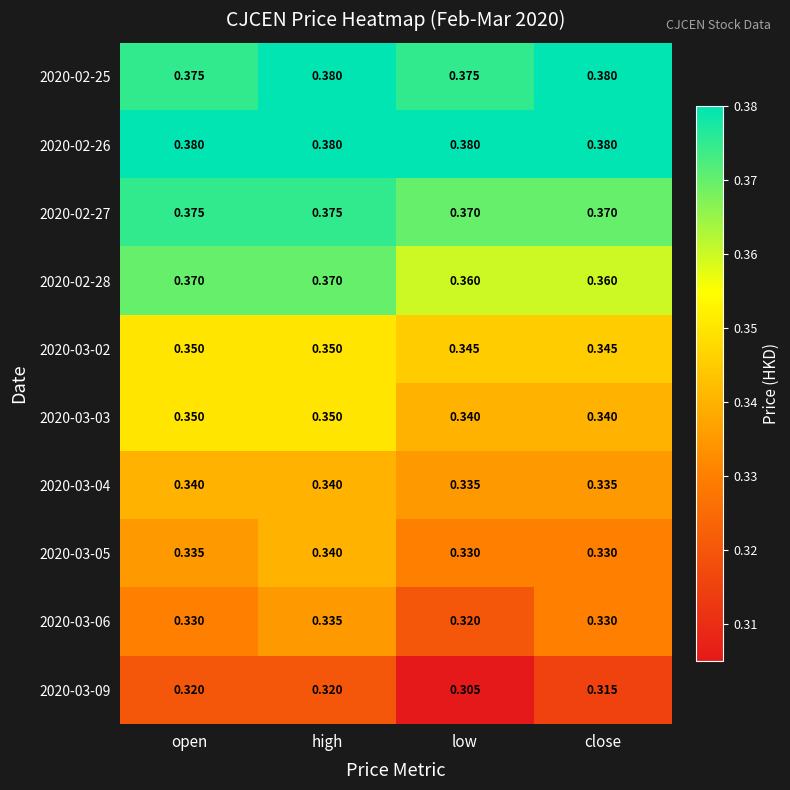

Is the value of 2020-03-02 at open greater than the value of 2020-03-06 at low?

Yes